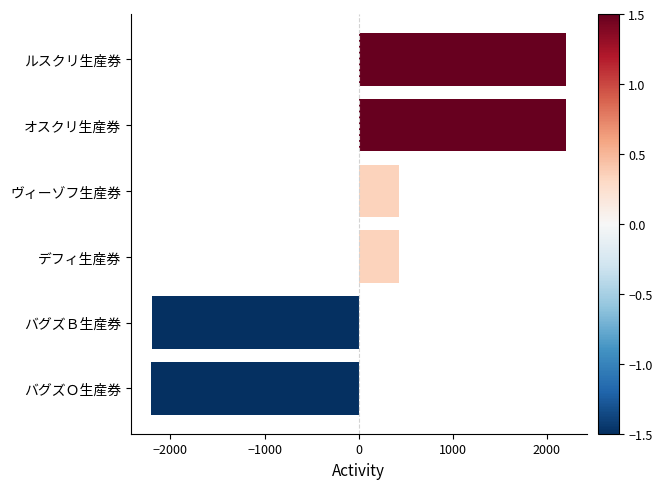

What is the change in value from バグズＢ生産券 to ルスクリ生産券?

+4401